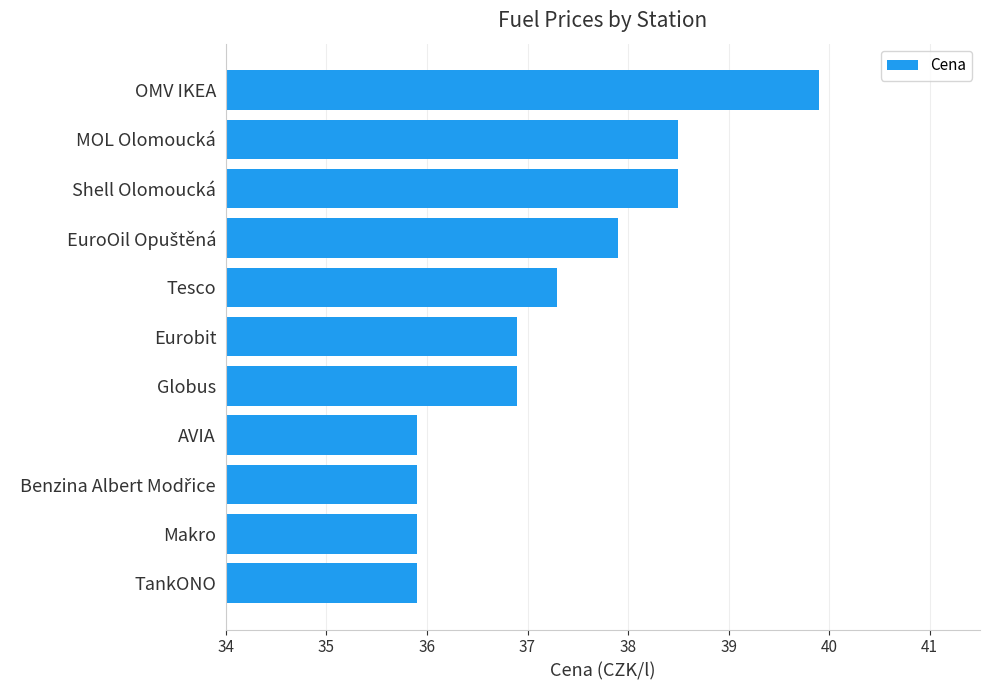

What is the difference between the second highest and minimum values?

2.6